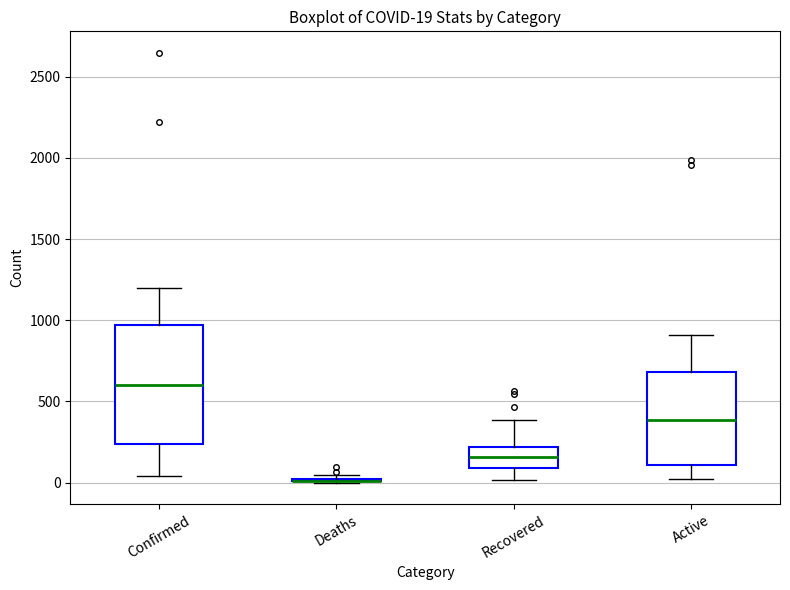

Which box is the tallest, from its lower edge to its upper edge?

Confirmed